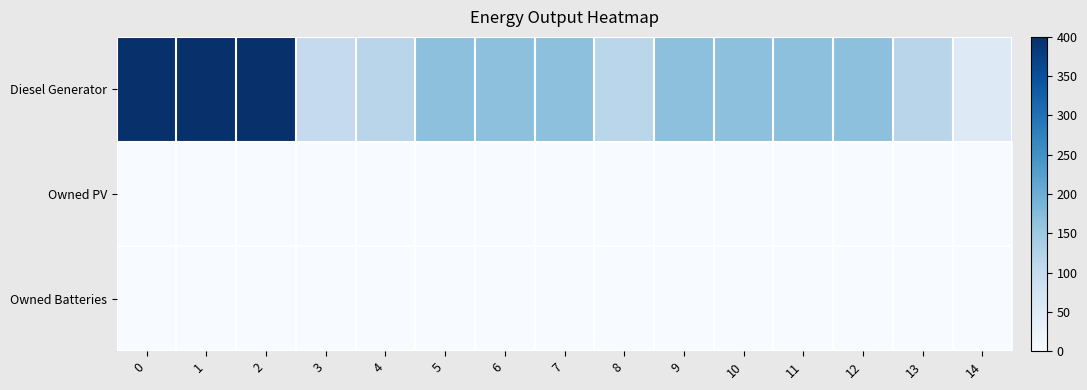

Reading right to left, transcribe all the data shown in this chart.

Diesel Generator: 14=50.0	13=116.0	12=166.0	11=166.0	10=166.0	9=166.0	8=115.0	7=166.0	6=166.0	5=166.0	4=116.0	3=101.0	2=400.0	1=400.0	0=400.0
Owned PV: 14=0.0	13=0.0	12=0.0	11=0.0	10=0.0	9=0.0	8=0.0	7=0.0	6=0.0	5=0.0	4=0.0	3=0.0	2=0.0	1=0.0	0=0.0
Owned Batteries: 14=0.0	13=0.0	12=0.0	11=0.0	10=0.0	9=0.0	8=0.0	7=0.0	6=0.0	5=0.0	4=0.0	3=0.0	2=0.0	1=0.0	0=0.0